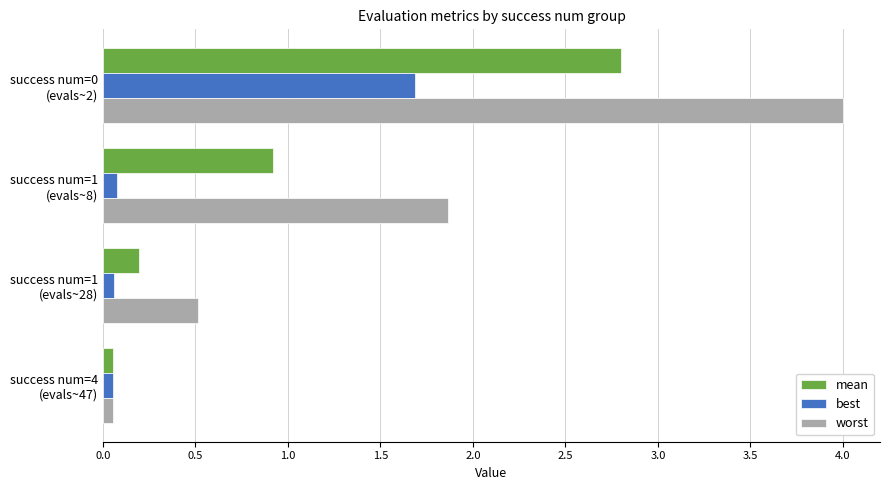

At success num=1 (evals~8), list the series in order from largest to smallest.

worst, mean, best